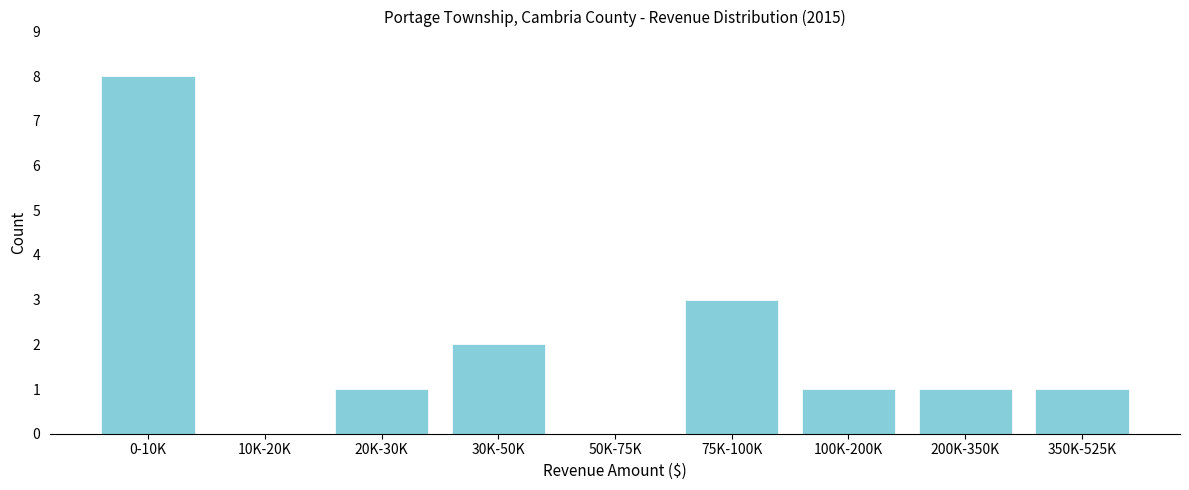

Which has a higher value, 100K-200K or 75K-100K?

75K-100K